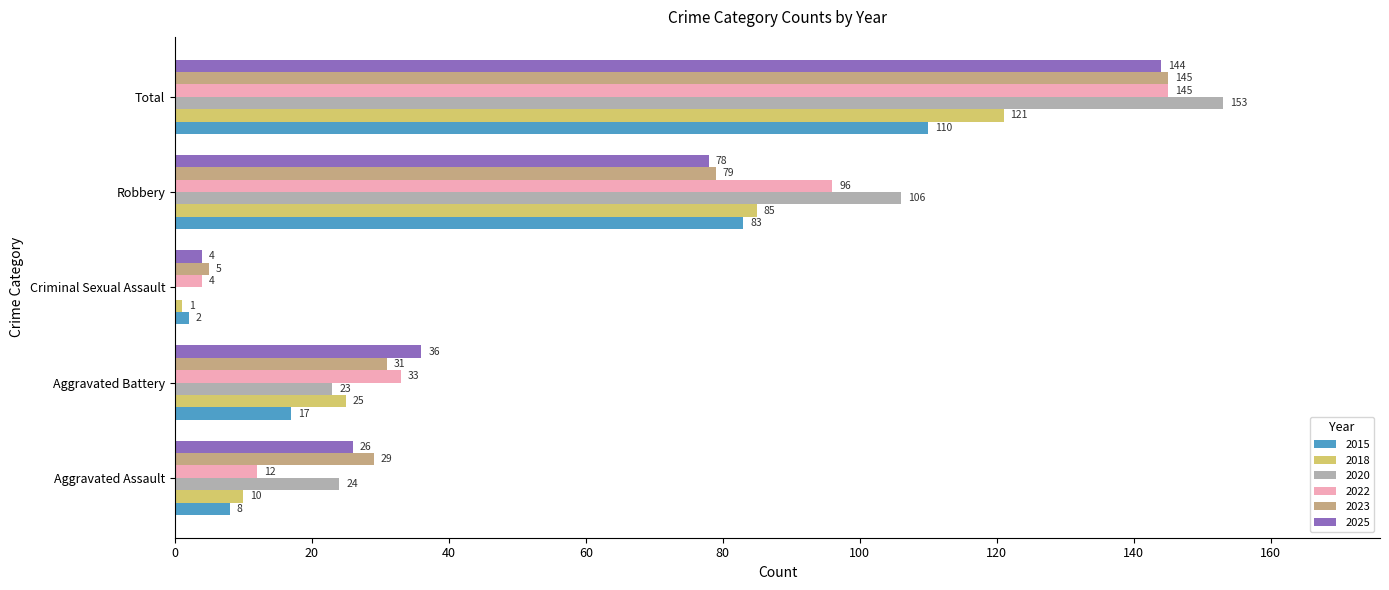

Which series has the largest total across all categories?

2020